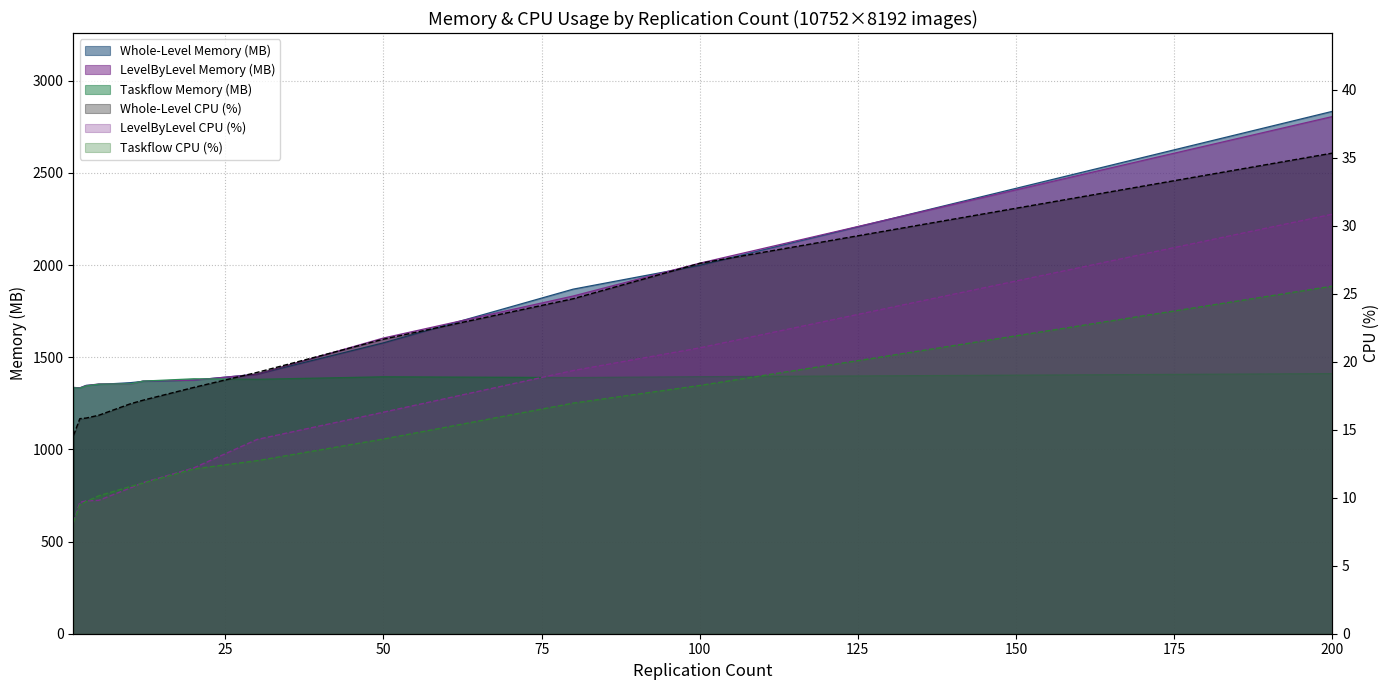

True or false: Whole-Level Memory (MB) has more than 0 interior local peaks.

False